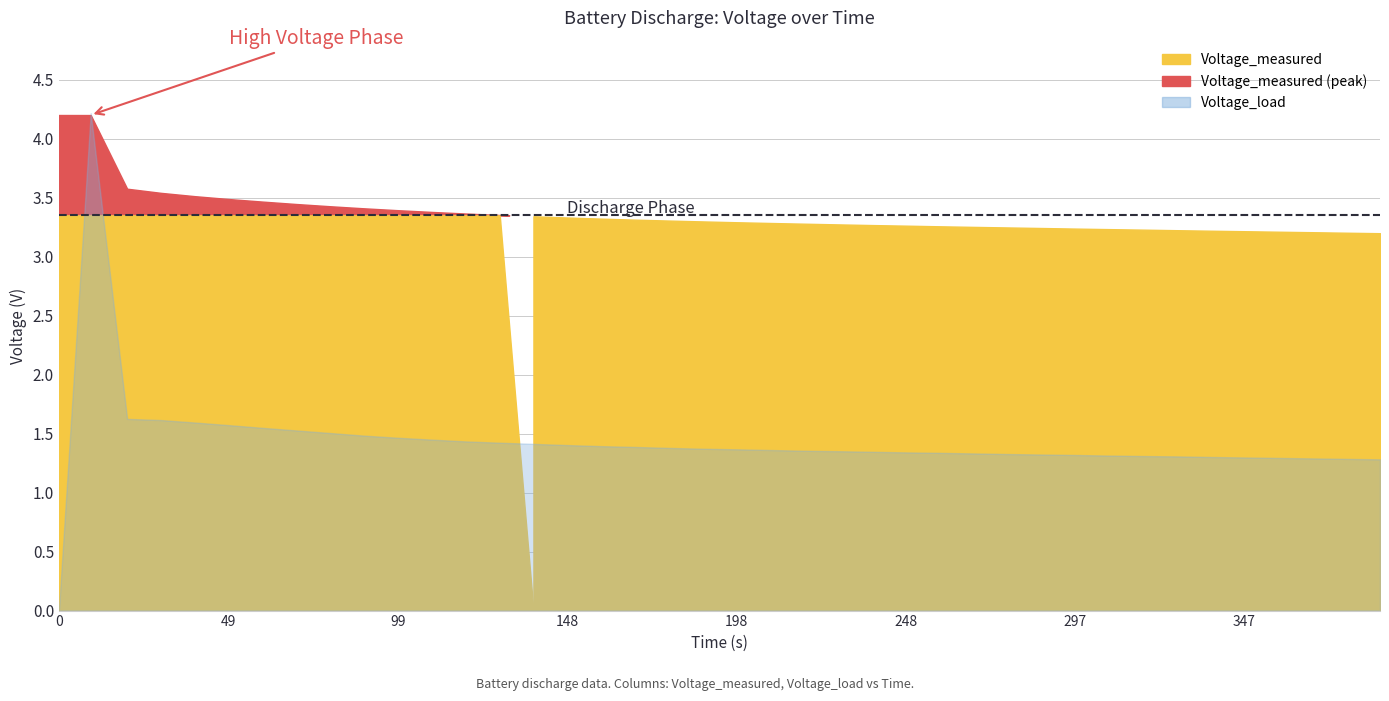

How many Voltage_measured values are between 3 and 4?

38